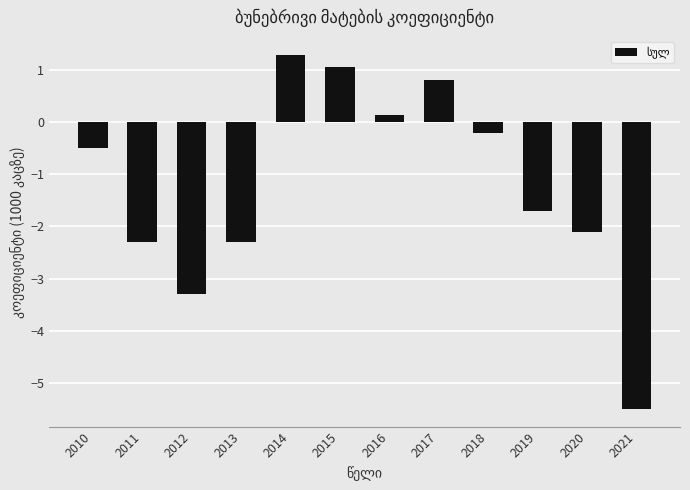

What is the maximum value shown in the chart?

1.3